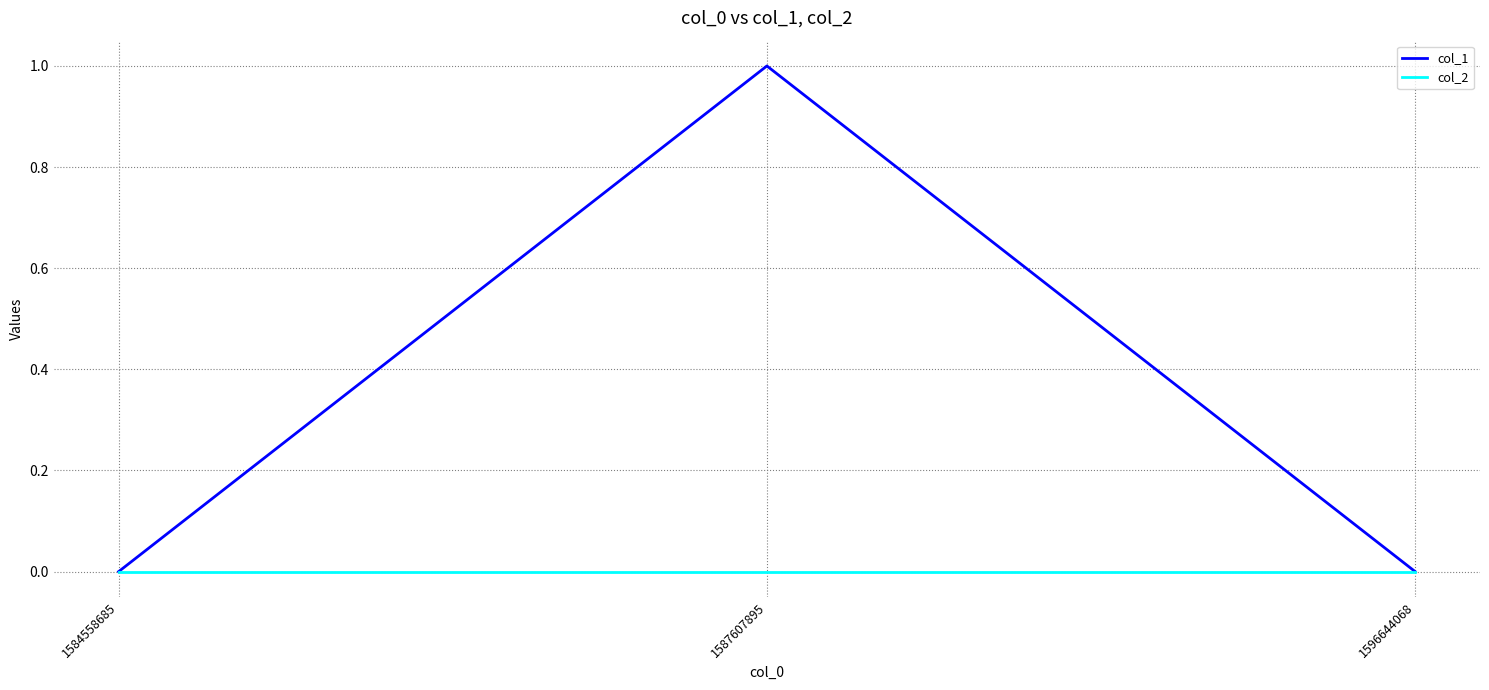

What is the greatest value displayed?

1